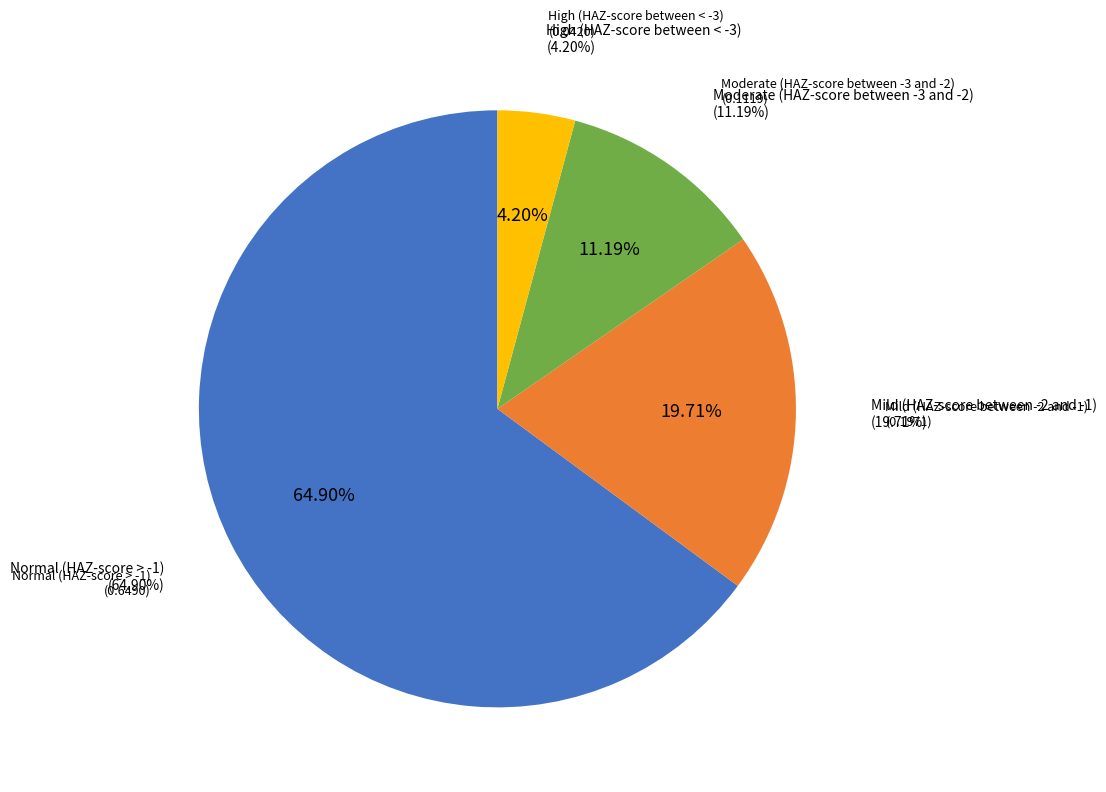

Does any single category account for the majority?

Yes